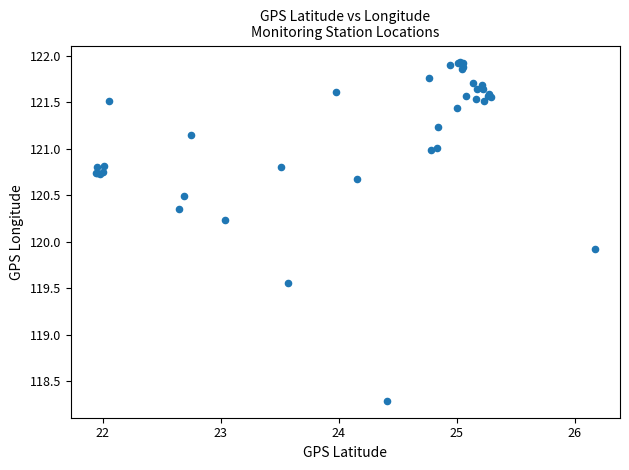

What Y value in the scatter plot is closest to 120?

119.9